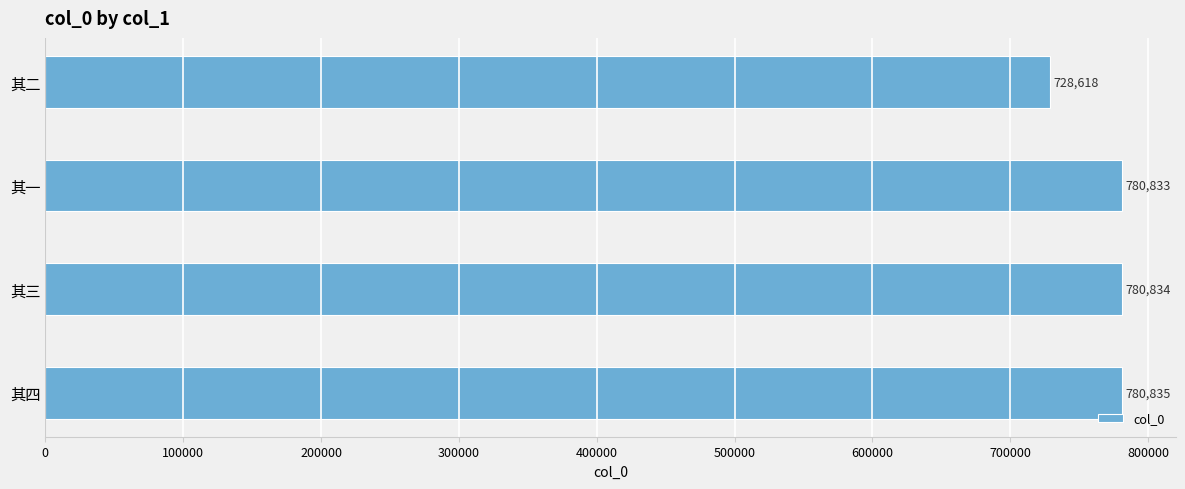

What position from the top is 其四?

4